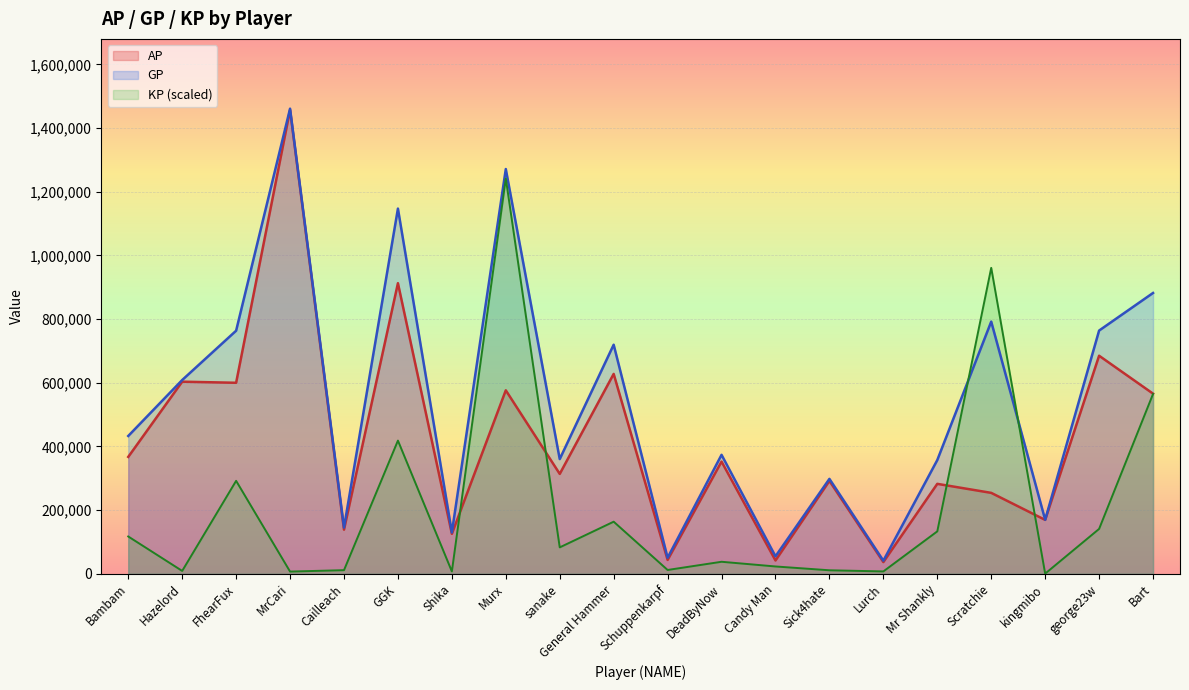

In KP, how many points are lower than both neighbors (excluding endpoints)?

7